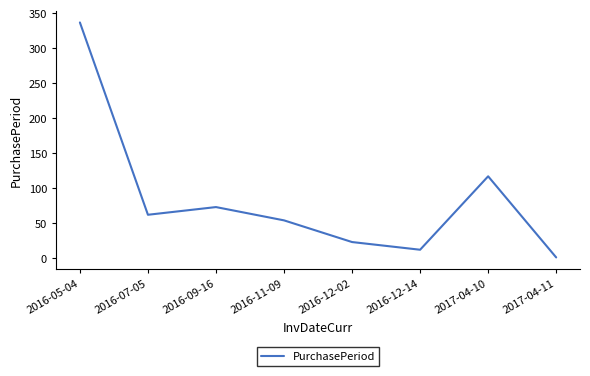

What is the difference between the maximum and second lowest values?

325